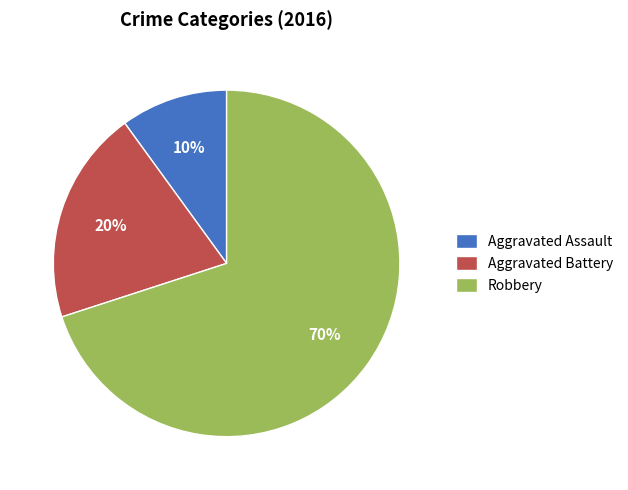

Rank the categories by value from highest to lowest.

Robbery, Aggravated Battery, Aggravated Assault